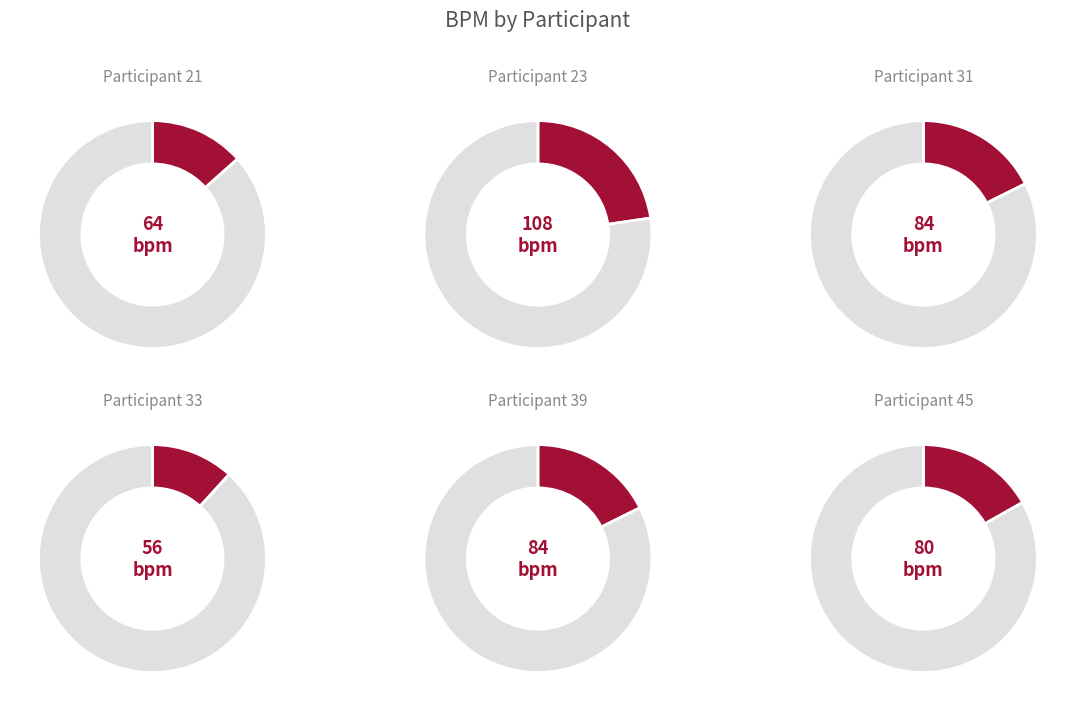

To the nearest percent, what percentage of the pie is 39?

18%